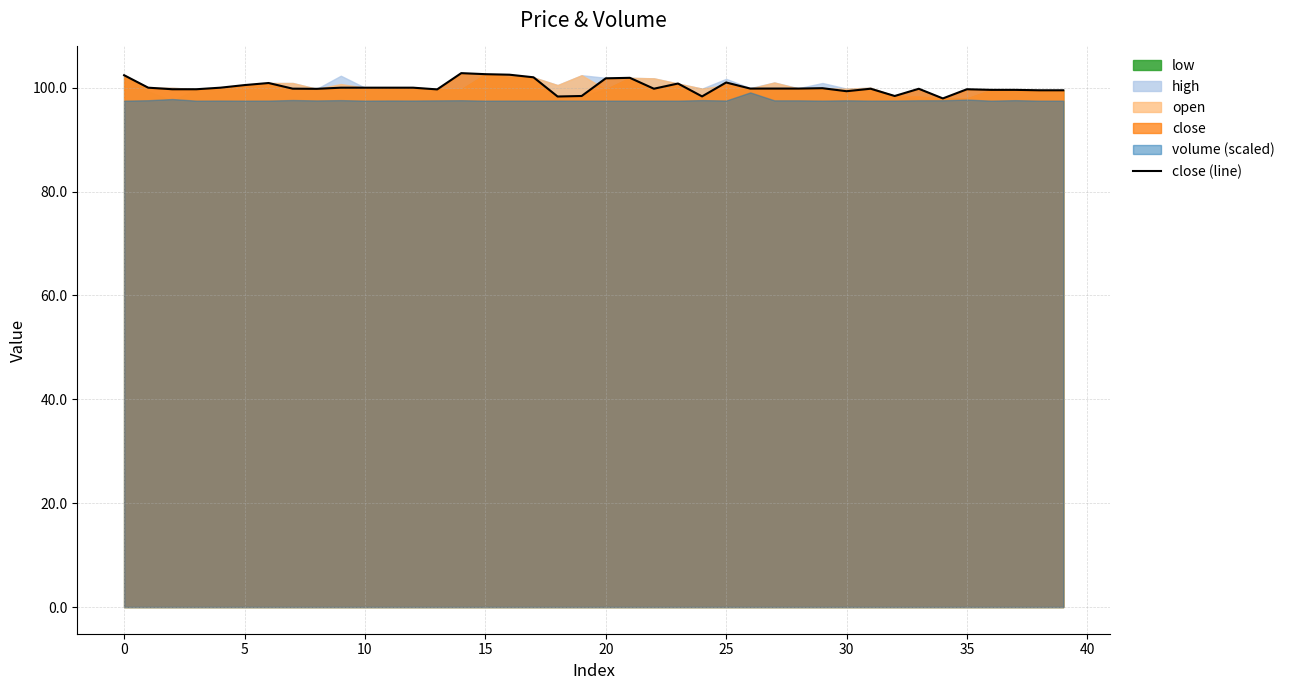

What is the maximum value shown in the chart?

102.8